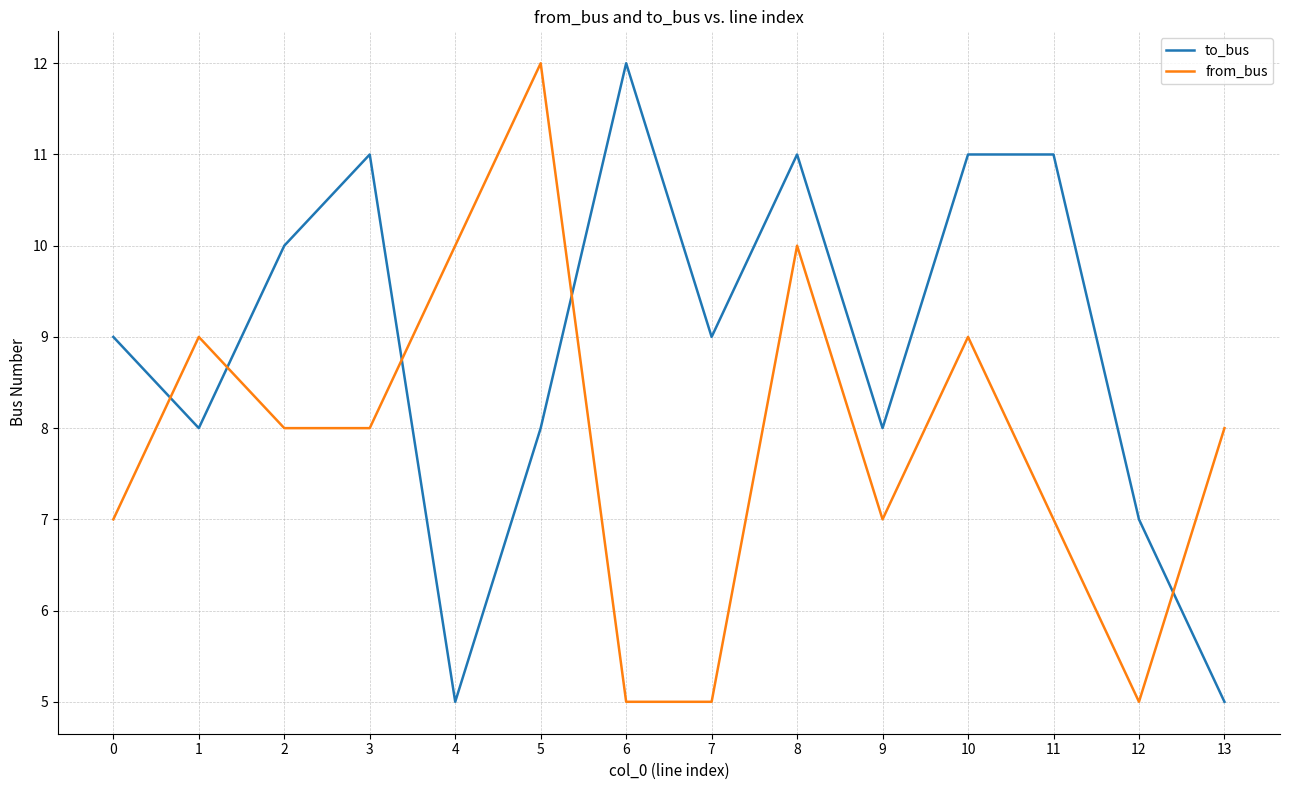

How many distinct data groups are displayed?

2